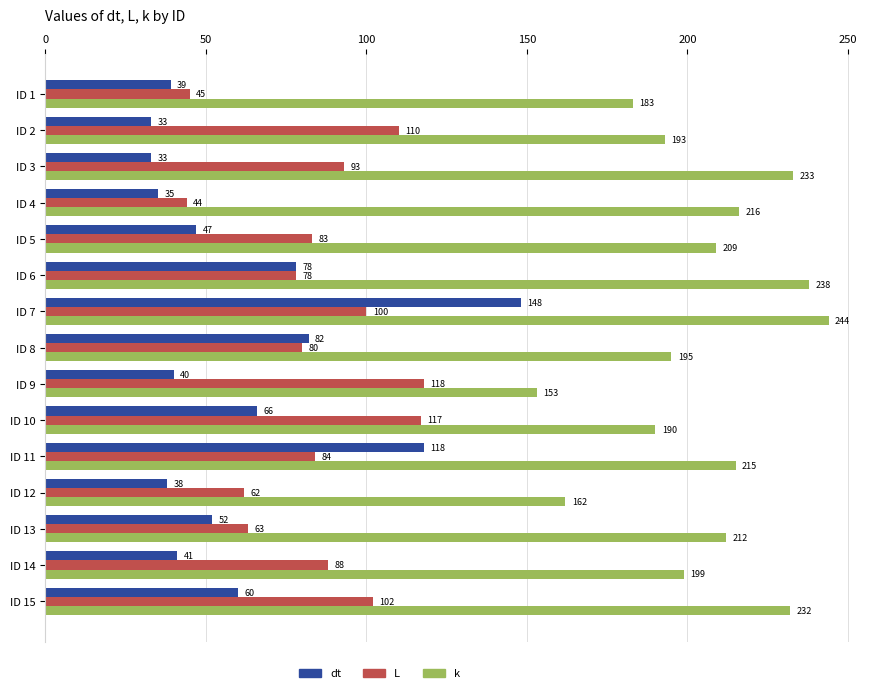

Is the value of L at ID 2 greater than the value of k at ID 2?

No